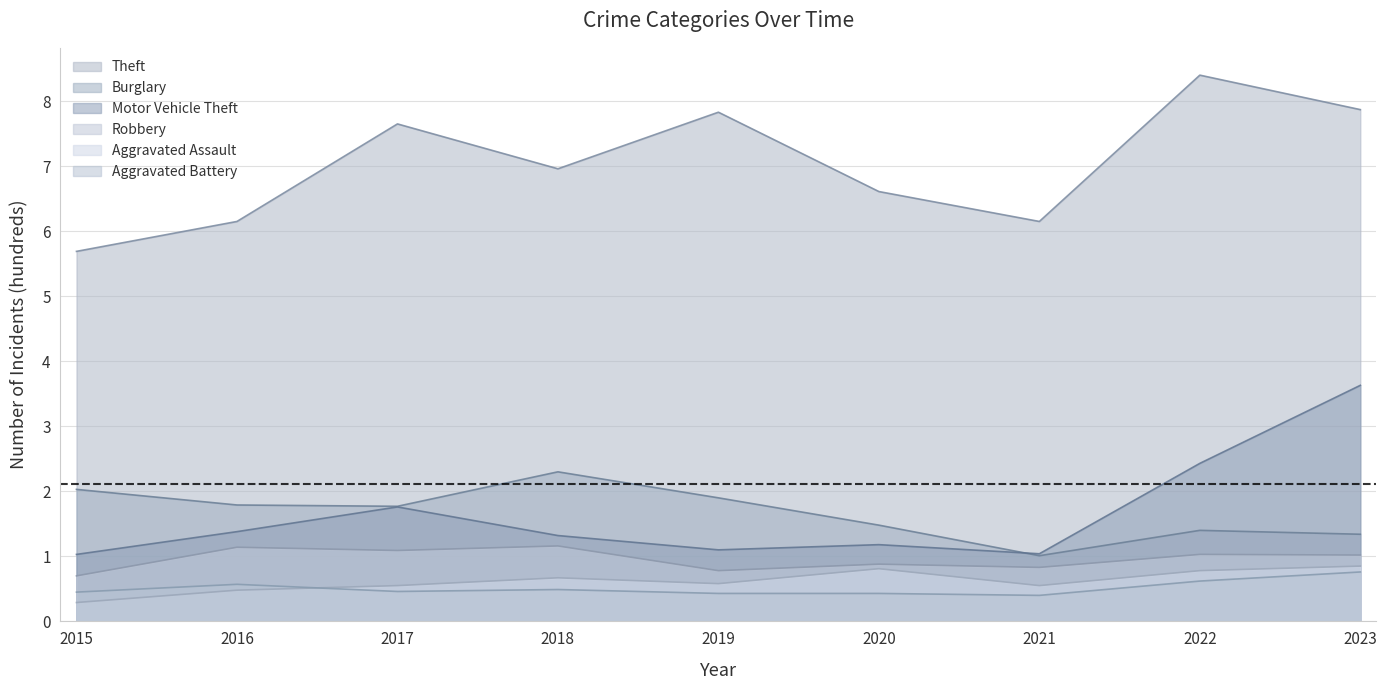

Which category has the lowest value in the Aggravated Battery series?

2021